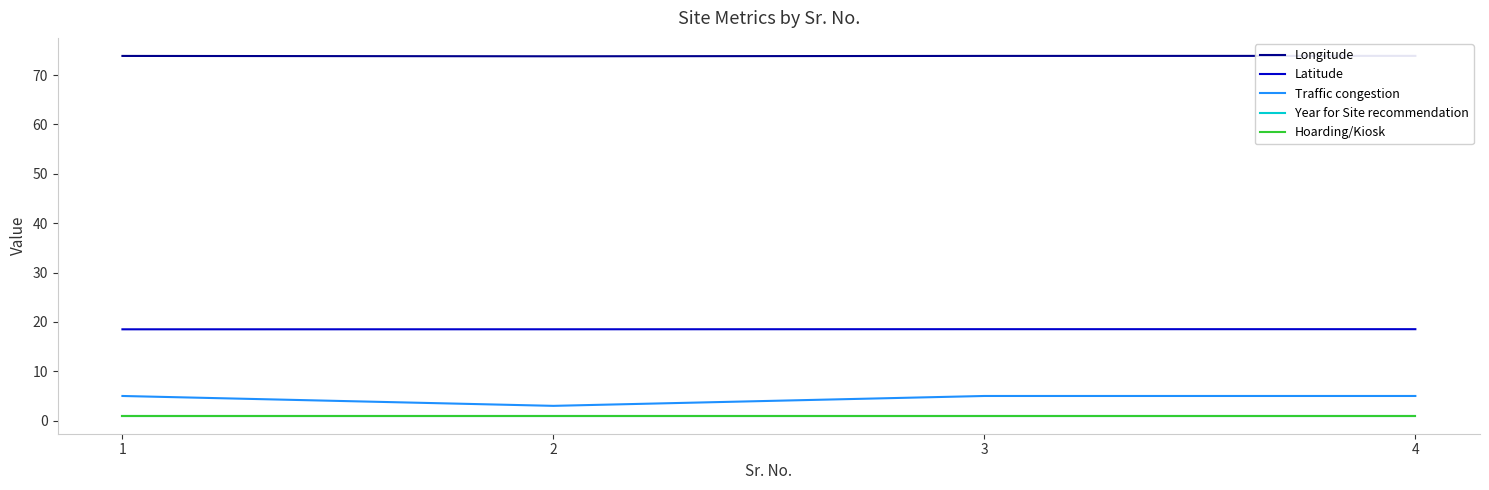

What is the value of the Latitude point at the 1st from the left?

18.5